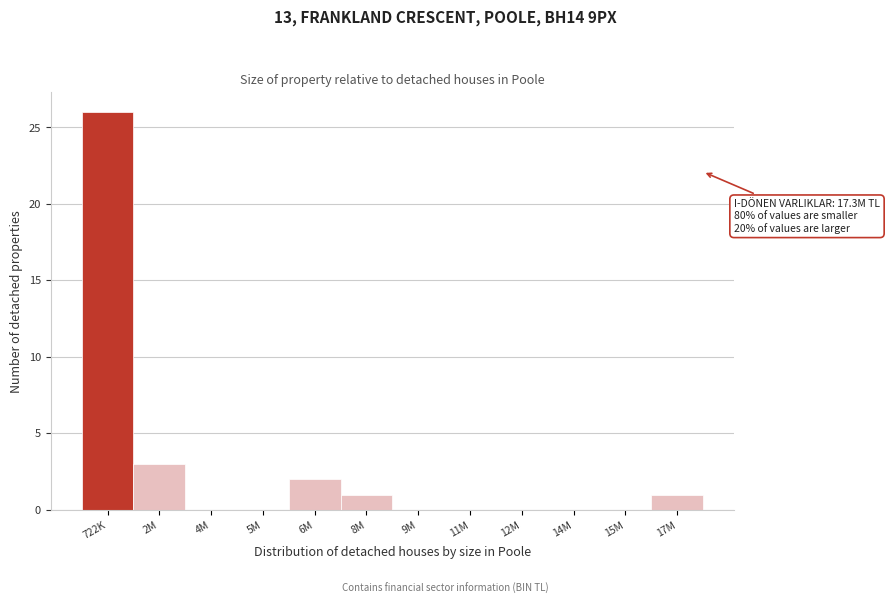

Reading left to right, transcribe all the data shown in this chart.

722K=26	2M=3	4M=0	5M=0	6M=2	8M=1	9M=0	11M=0	12M=0	14M=0	15M=0	17M=1